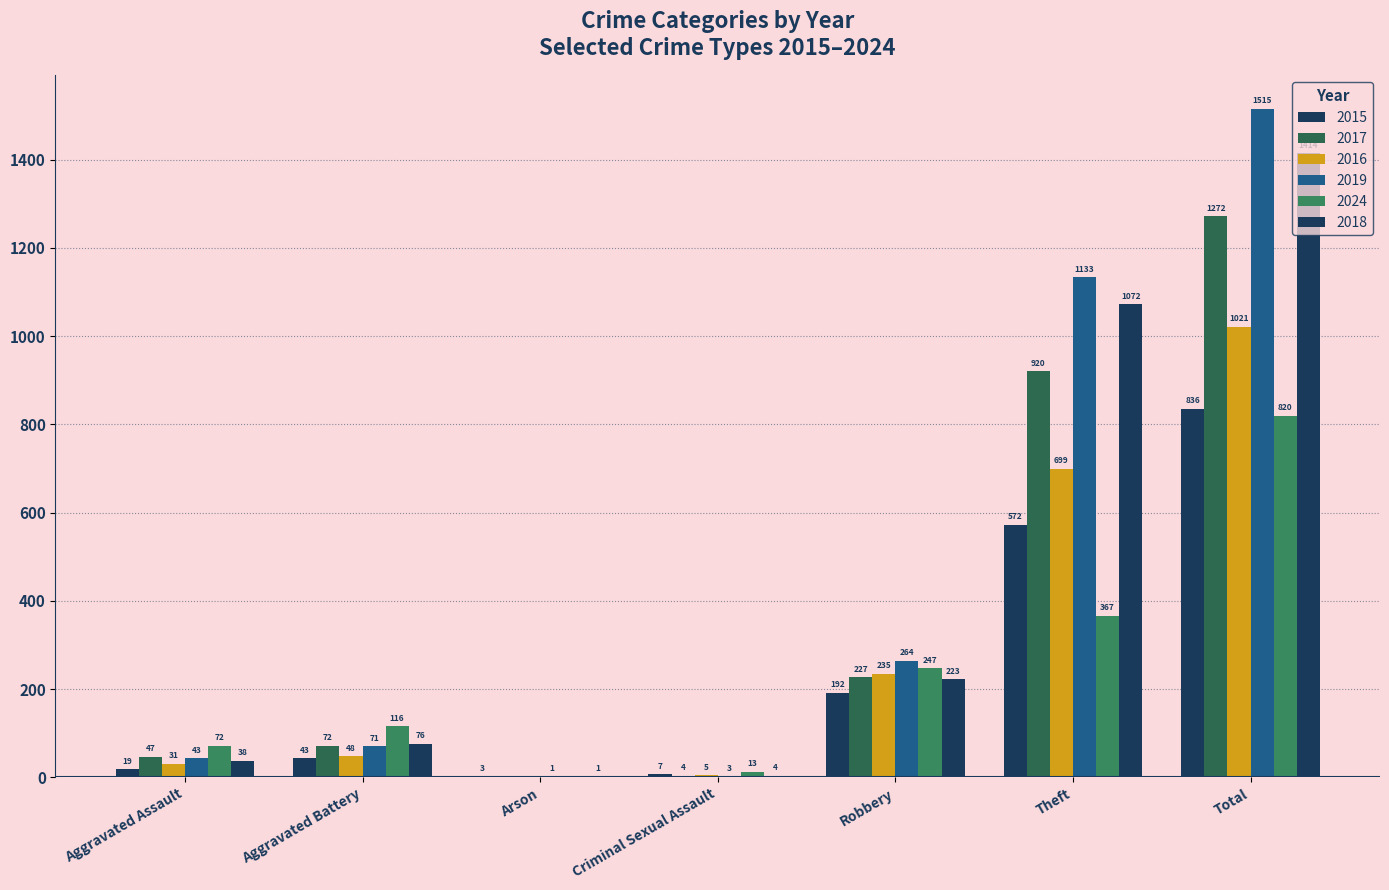

At how many categories does at least one series exceed 1183?

1